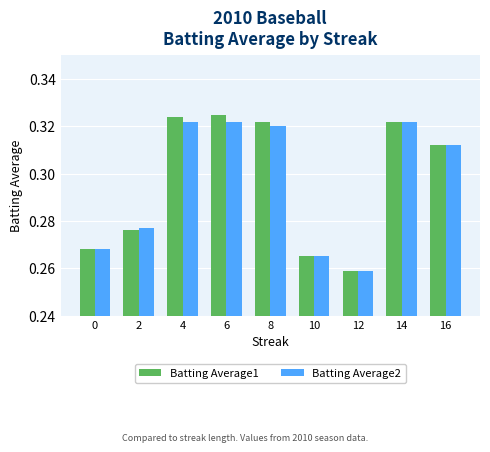

Where is Batting Average1 nearest to the value 0?

12